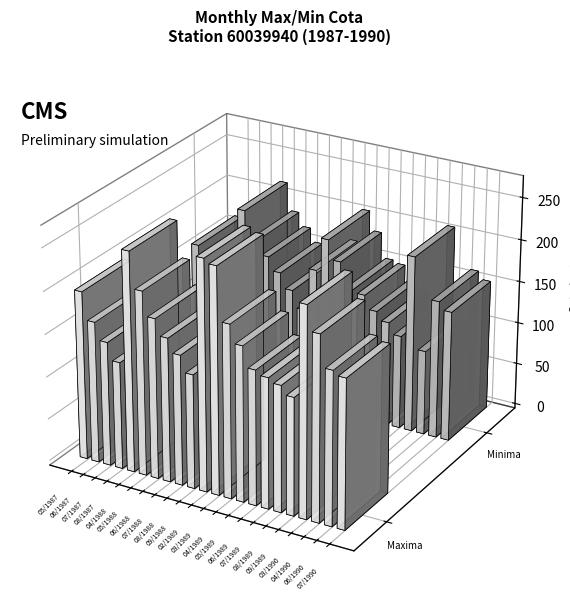

Rank the series by their maximum value, from highest to lowest.

Maxima, Minima